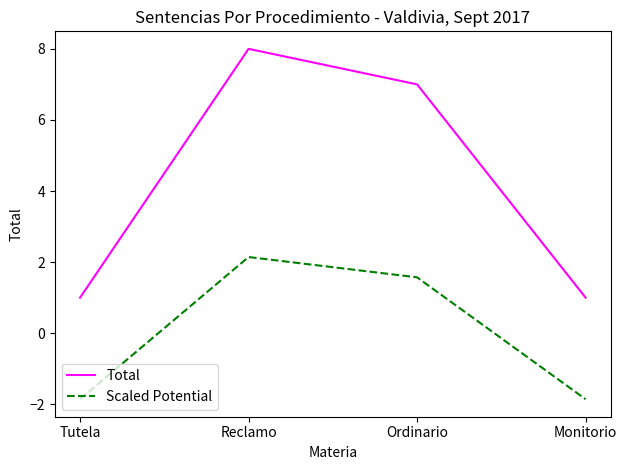

Reading left to right, list all the values displayed in this chart.

Total: 1.0	8.0	7.0	1.0
Scaled Potential: -1.9	2.1	1.6	-1.9